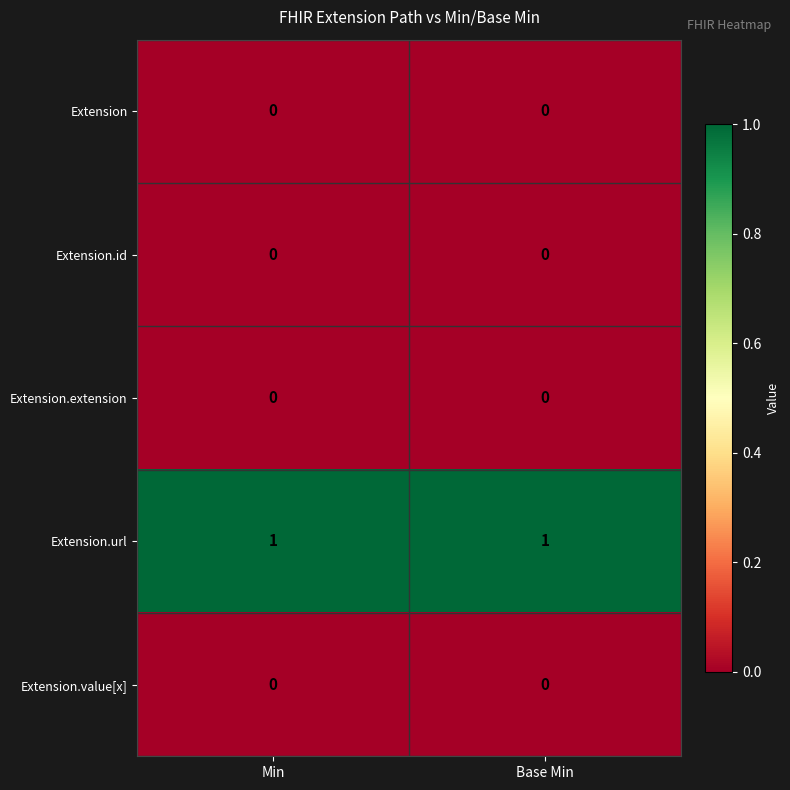

Which series has the largest total across all categories?

Extension.url